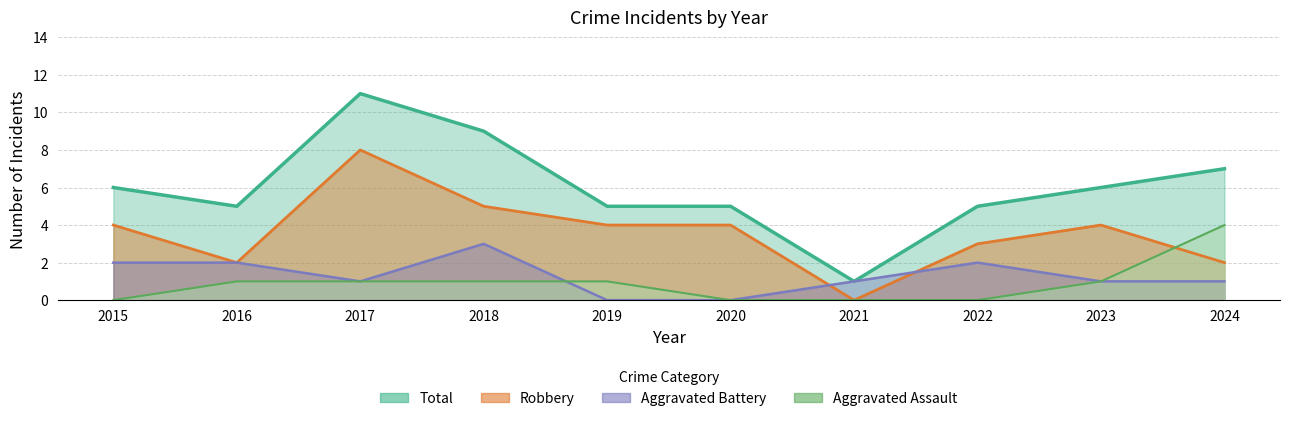

True or false: Aggravated Battery has a value of 1 at 2024.

True